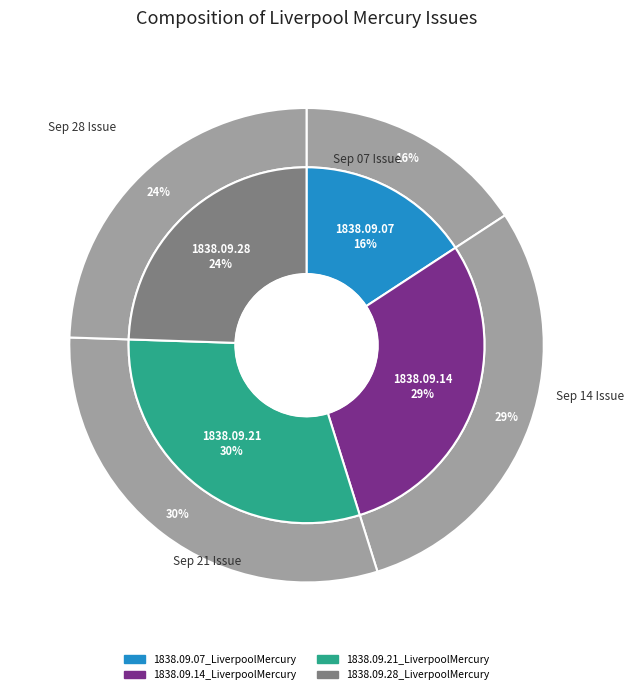

How many segments does this pie chart have?

4